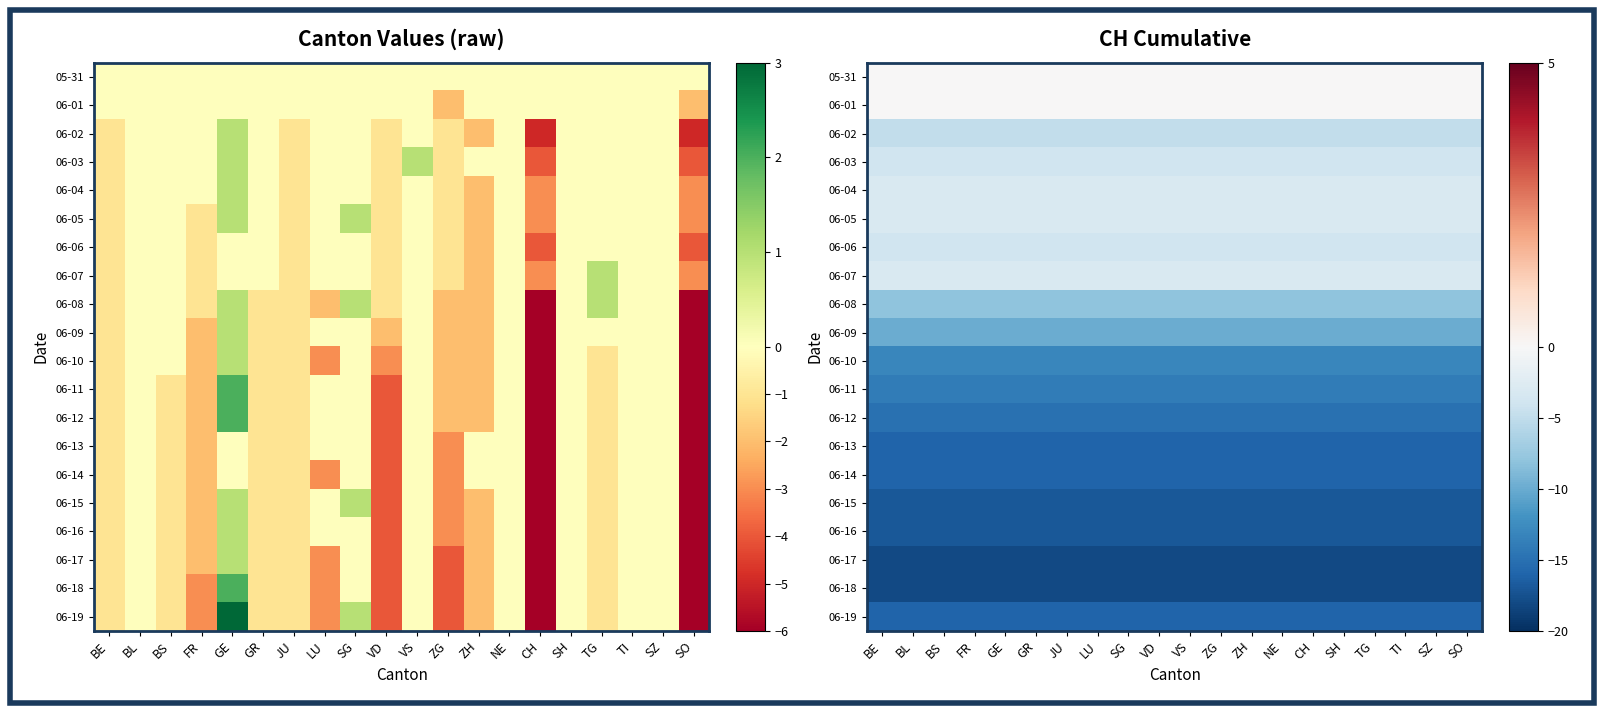

What is the smallest value displayed?

-18